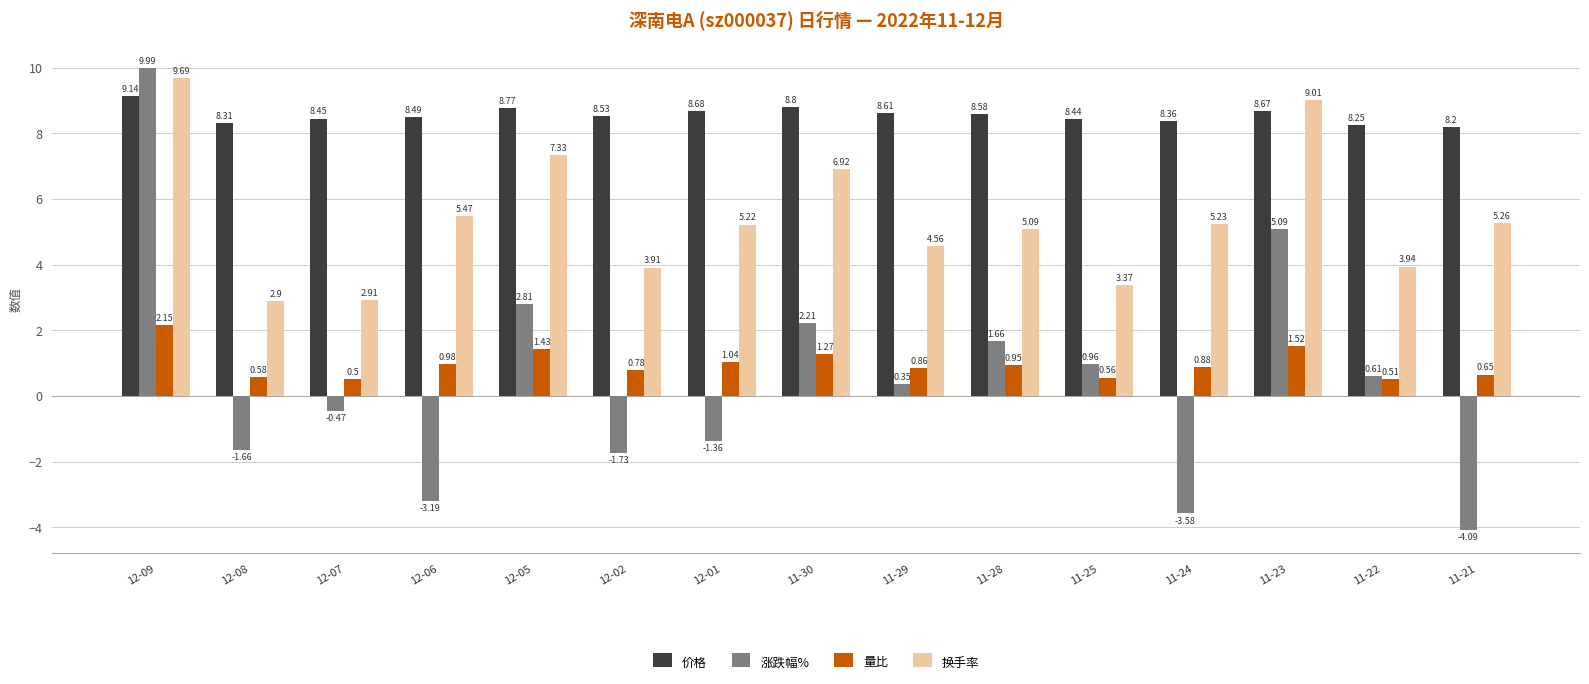

Which series has the largest total across all categories?

价格